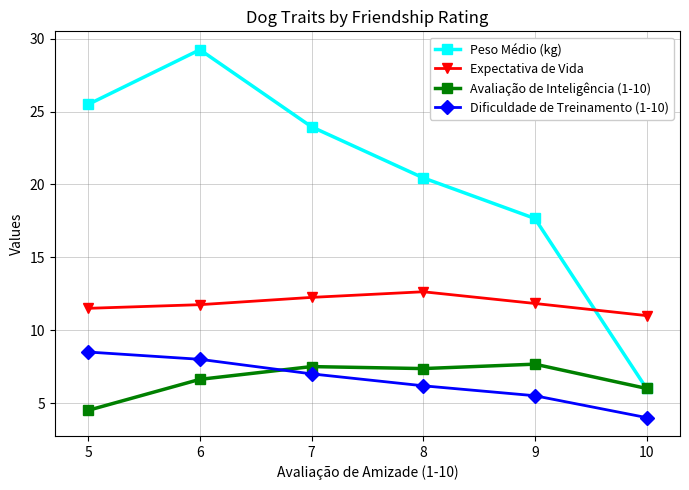

Where is the first local maximum for Peso Médio (kg)?

6